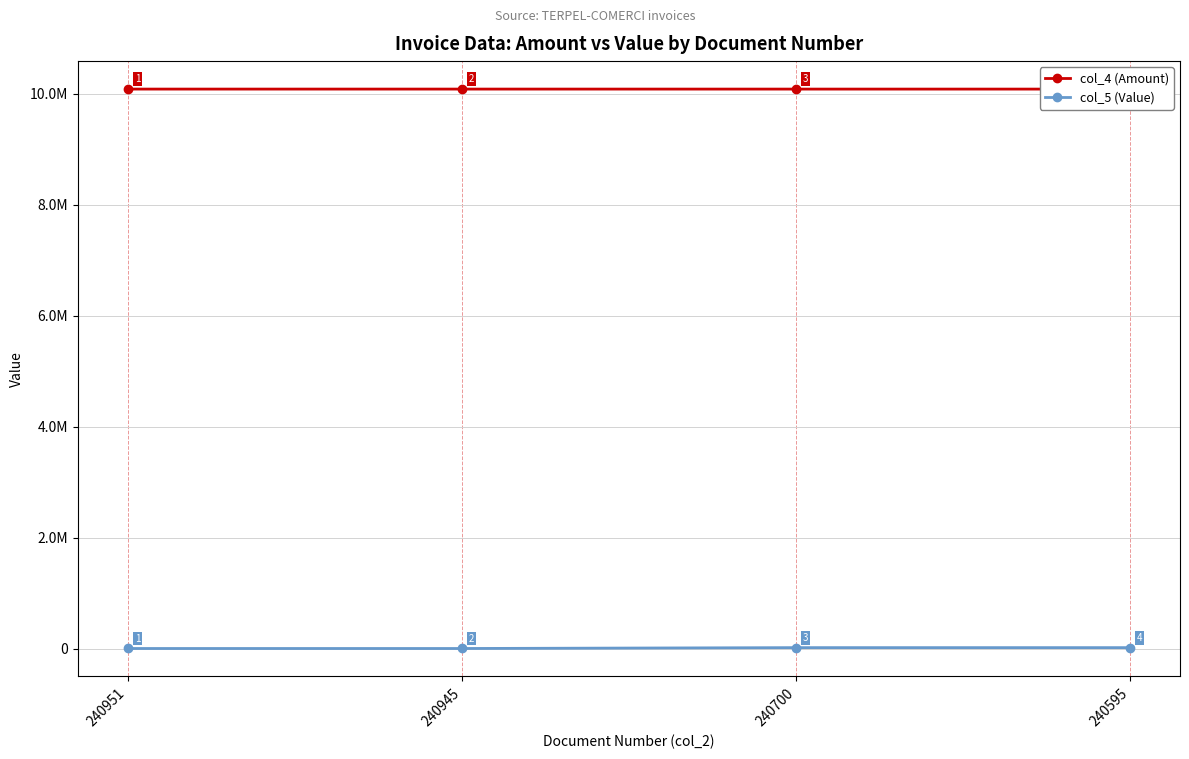

True or false: col_5 (Value) and col_4 (Amount) cross at least once.

False